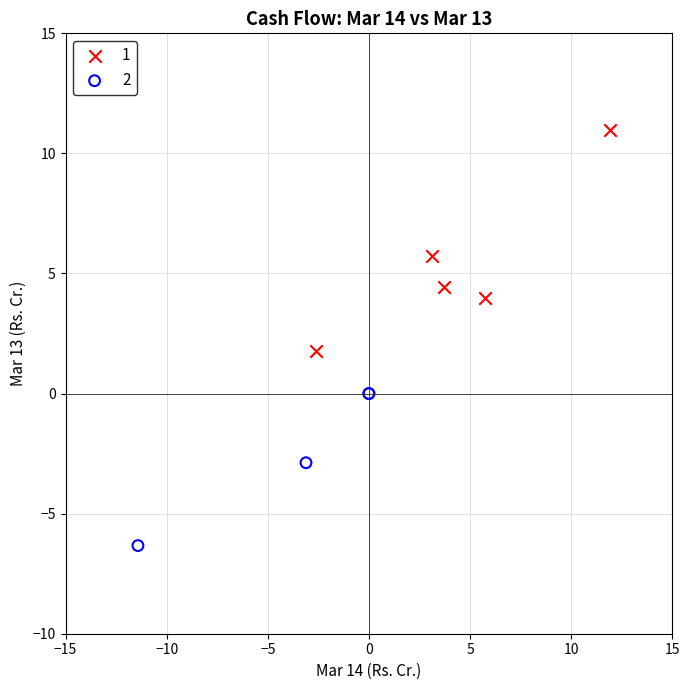

Which series contains the highest Y value?

1